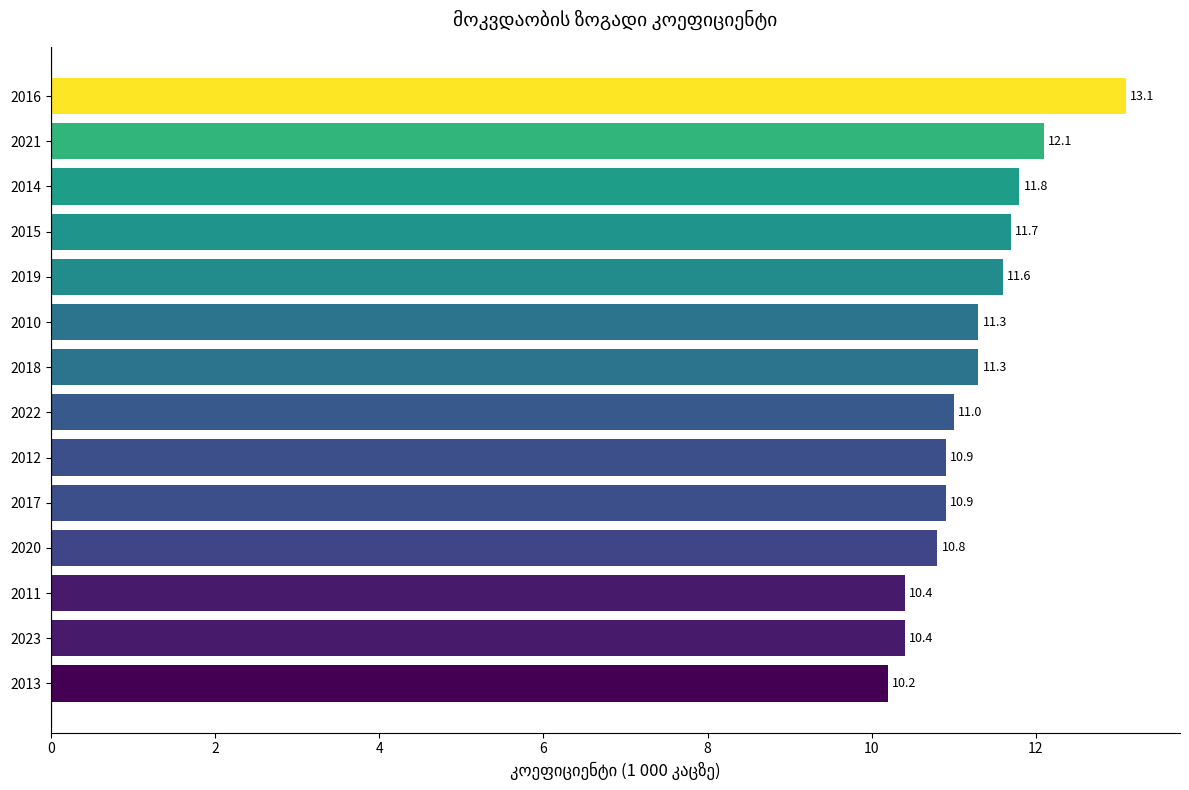

What is the maximum value shown in the chart?

13.1